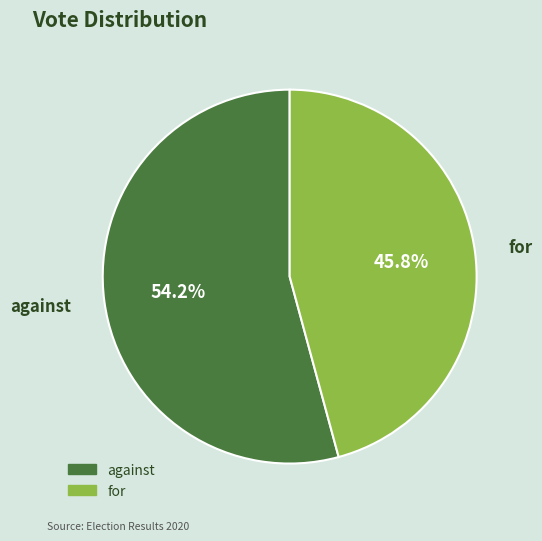

What percentage is the for slice, to the nearest percent?

46%